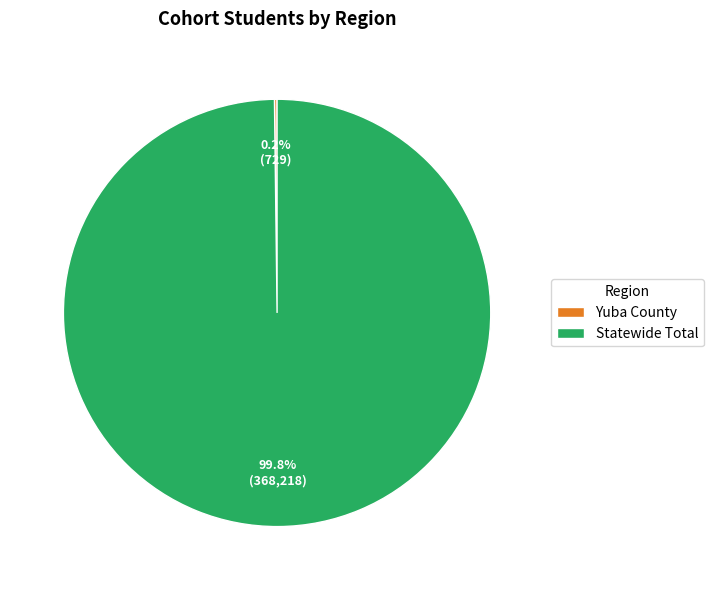

Which category has the biggest portion of the pie?

Statewide Total